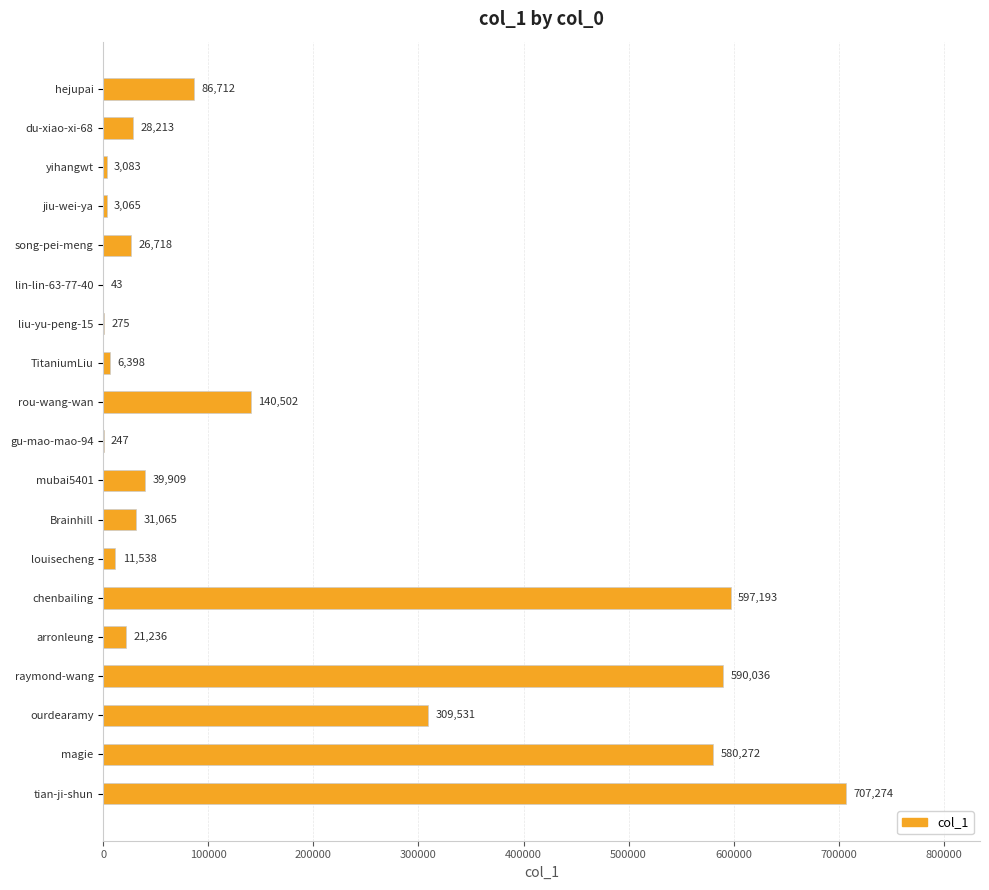

True or false: the data shows 247 at gu-mao-mao-94.

True